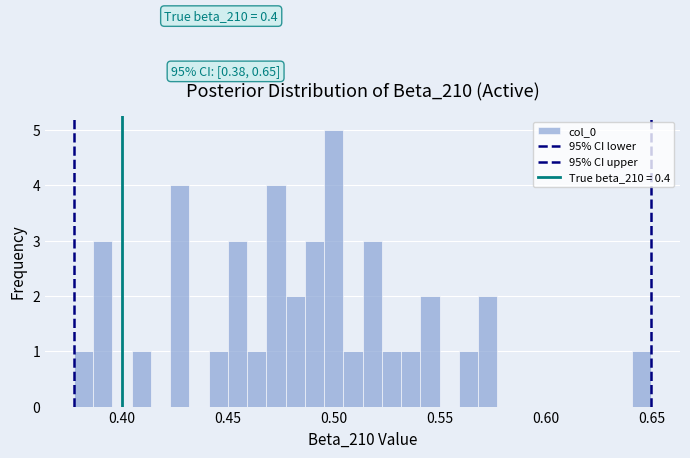

Around what value on the x-axis is the tallest bar? Give the approximate position of its centre, as read against the axis.

0.500